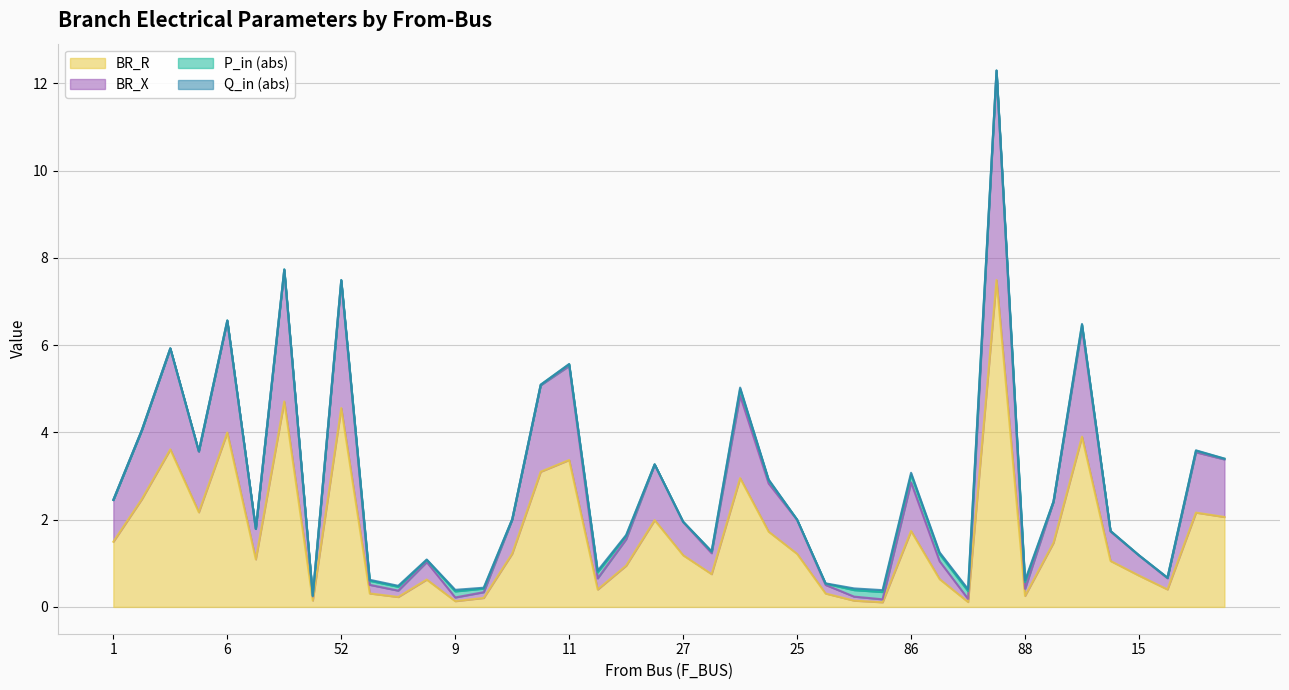

True or false: BR_R and BR_X cross at least once.

False